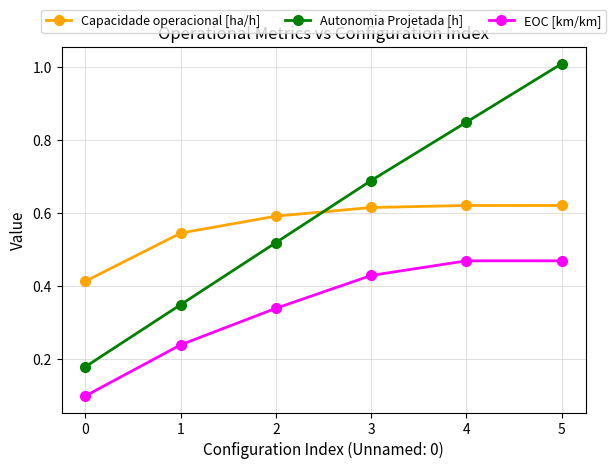

The Capacidade operacional [ha/h] series shows 0.6 at 3. True or false?

True